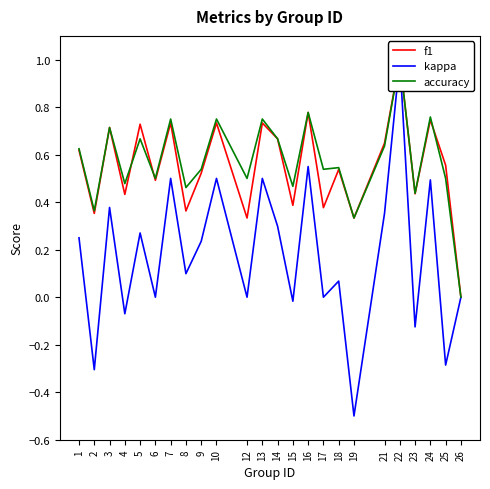

Reading left to right, list all the values displayed in this chart.

f1: 1=0.6	2=0.4	3=0.7	4=0.4	5=0.7	6=0.5	7=0.7	8=0.4	9=0.5	10=0.7	12=0.3	13=0.7	14=0.7	15=0.4	16=0.8	17=0.4	18=0.5	19=0.3	21=0.6	22=1.0	23=0.4	24=0.7	25=0.6	26=0.0
kappa: 1=0.2	2=-0.3	3=0.4	4=-0.1	5=0.3	6=0.0	7=0.5	8=0.1	9=0.2	10=0.5	12=0.0	13=0.5	14=0.3	15=-0.0	16=0.6	17=0.0	18=0.1	19=-0.5	21=0.4	22=1.0	23=-0.1	24=0.5	25=-0.3	26=0.0
accuracy: 1=0.6	2=0.4	3=0.7	4=0.5	5=0.7	6=0.5	7=0.8	8=0.5	9=0.5	10=0.8	12=0.5	13=0.8	14=0.7	15=0.5	16=0.8	17=0.5	18=0.5	19=0.3	21=0.6	22=1.0	23=0.4	24=0.8	25=0.5	26=0.0